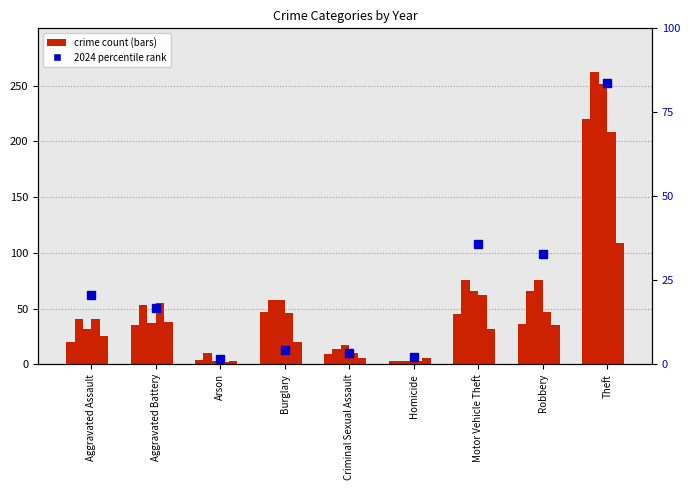

How many data points does each series have?

9